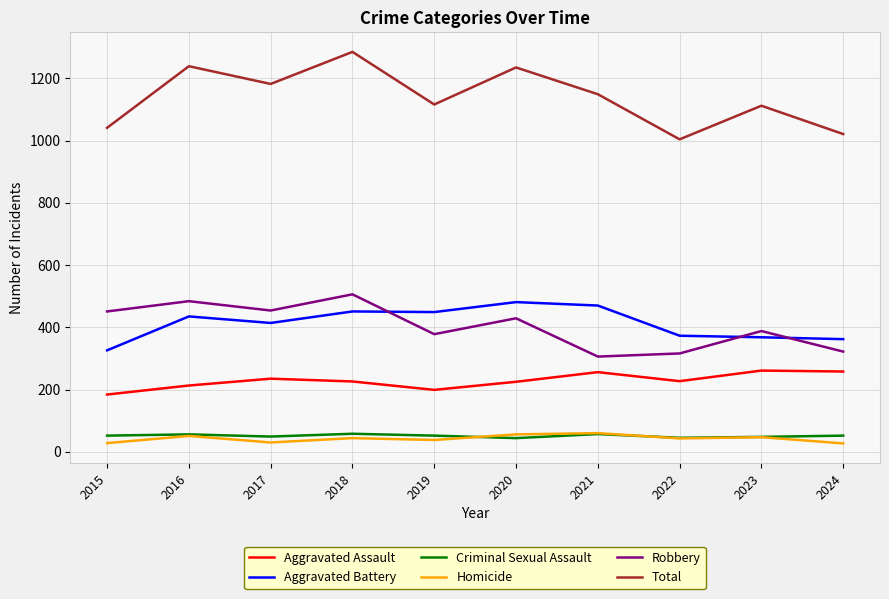

Is this an area chart (filled region under the line)?

No